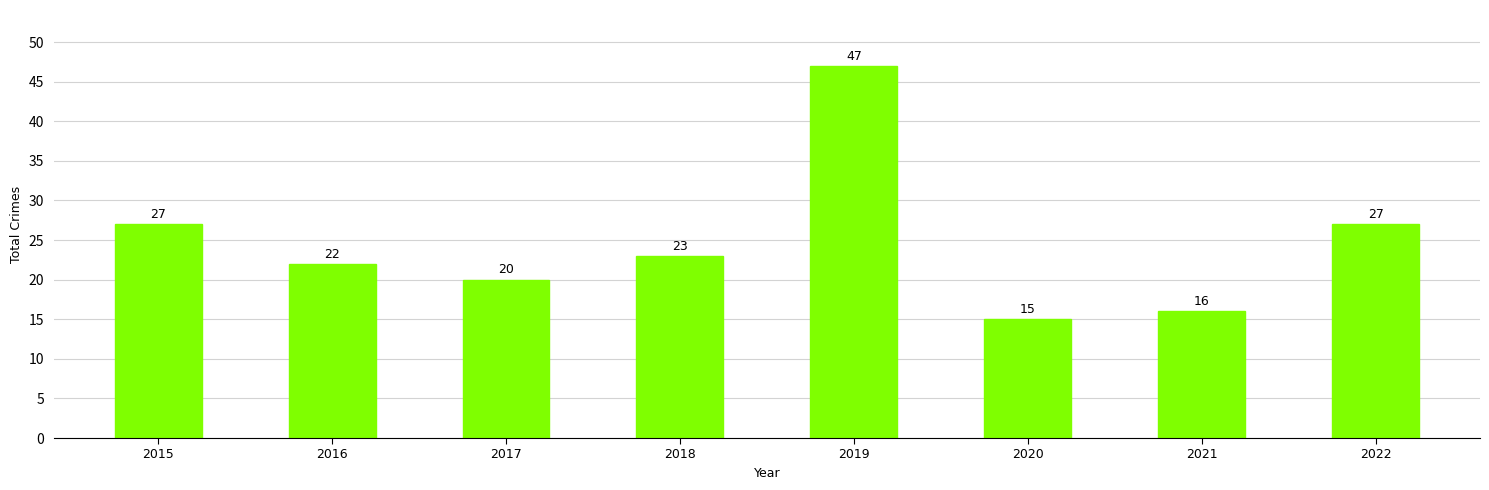

What is the ratio of the value at 2015 to the value at 2020?

1.8